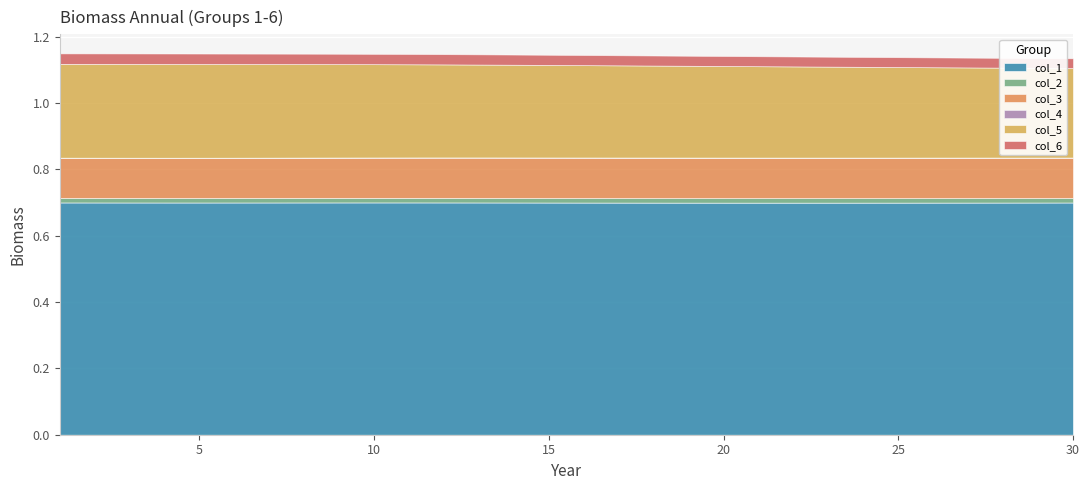

Rank the series by their maximum value, from lowest to highest.

col_4, col_2, col_6, col_3, col_5, col_1